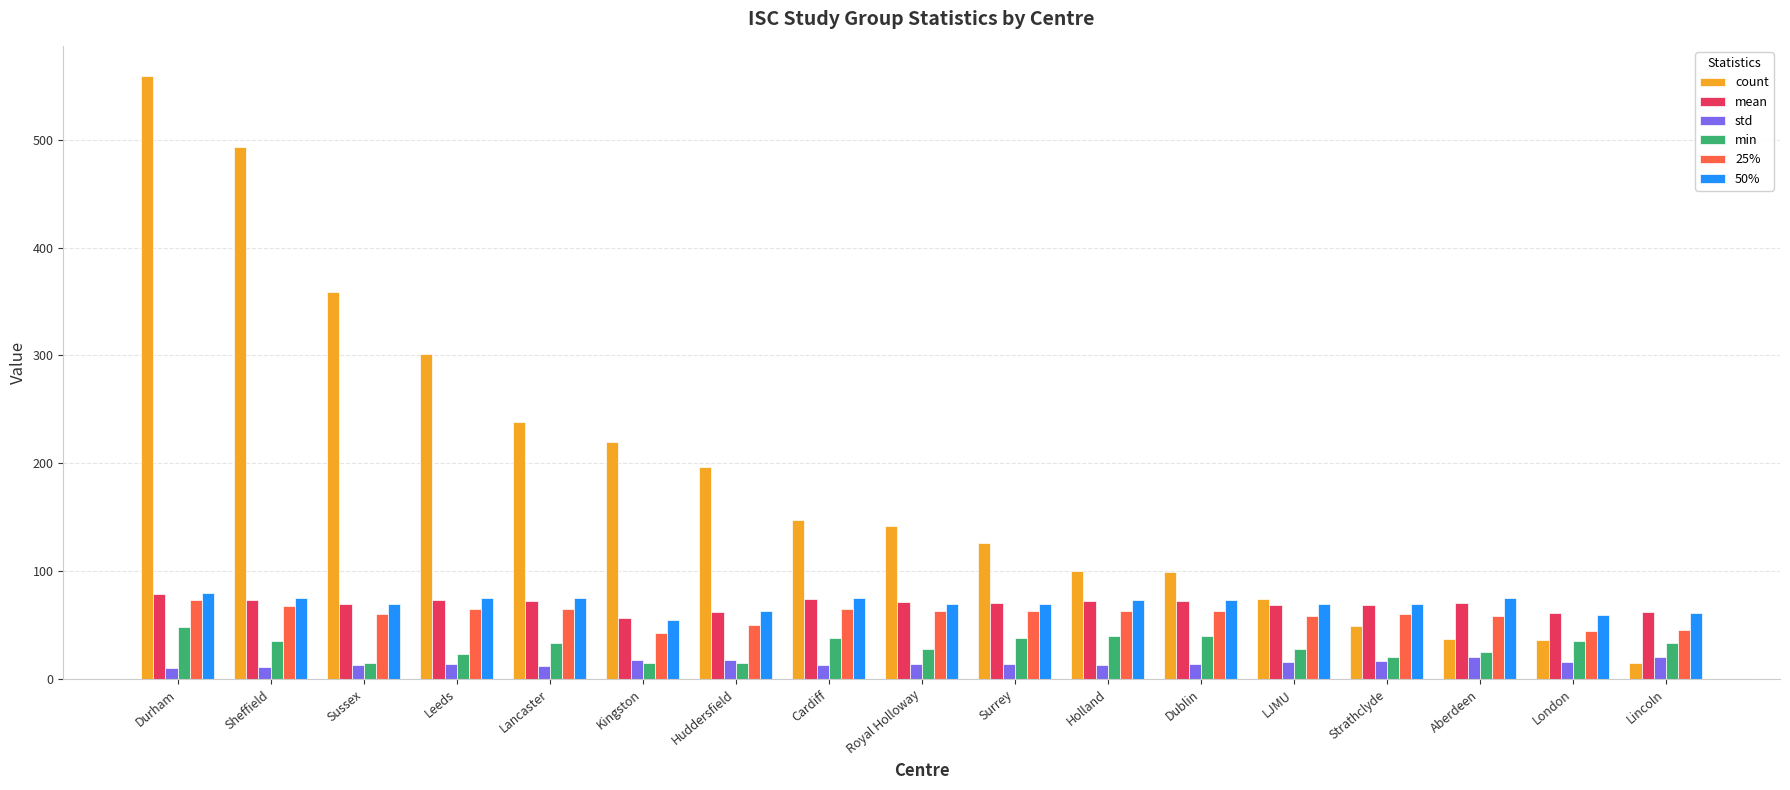

What is the difference between the second highest and minimum values in the 50% series?

20.0